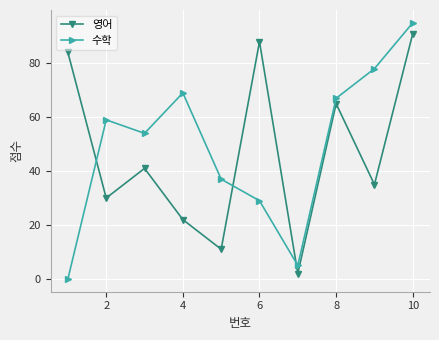

True or false: 수학 has more than 1 points higher than both neighbors.

True